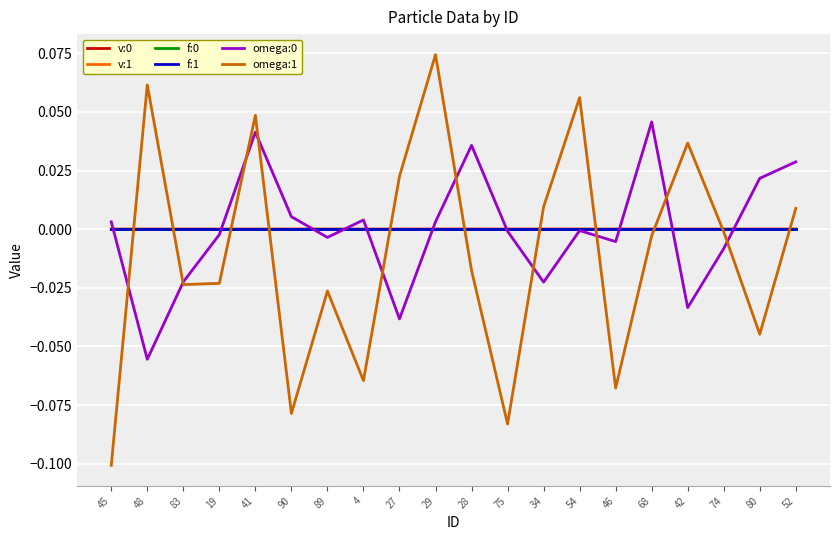

Which series has the widest spread of values?

omega:1